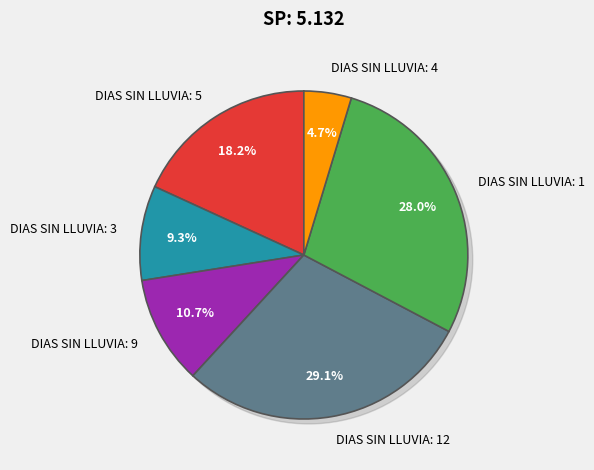

Which has a higher value, 4 or 9?

9